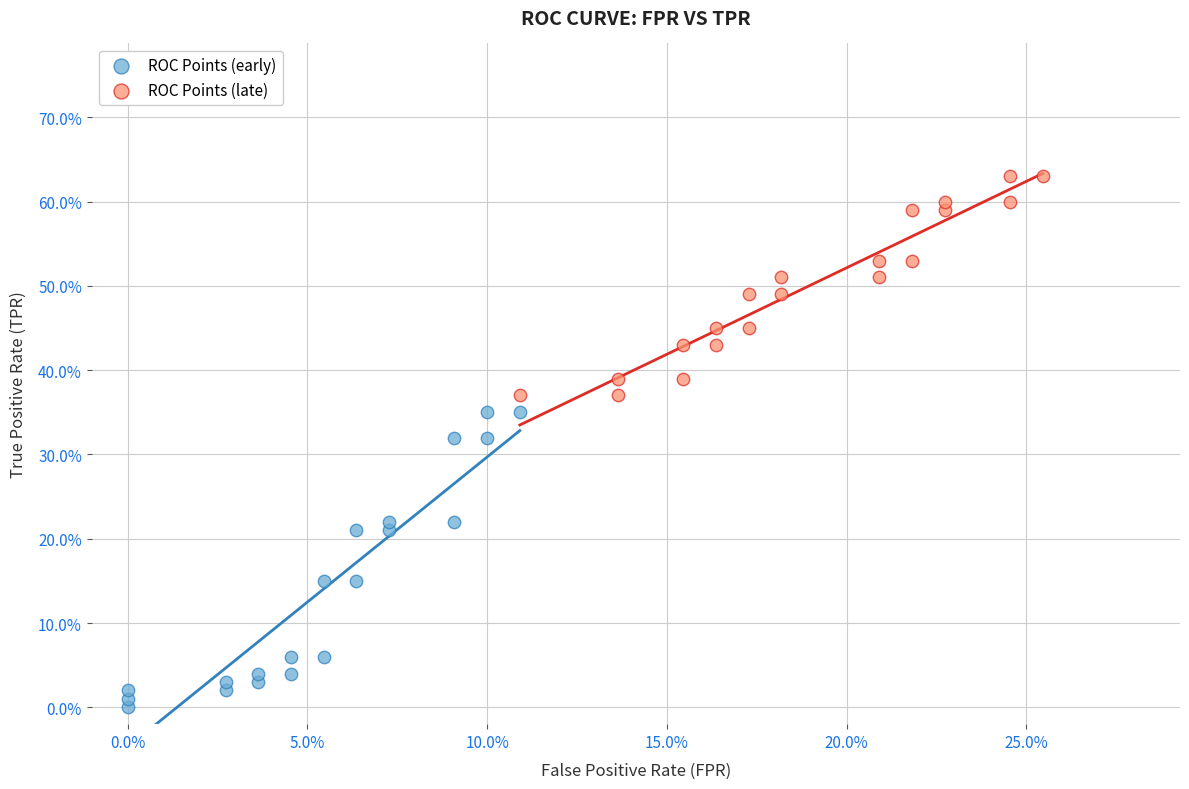

Which series has the largest Y range (max minus min)?

ROC Points (early)